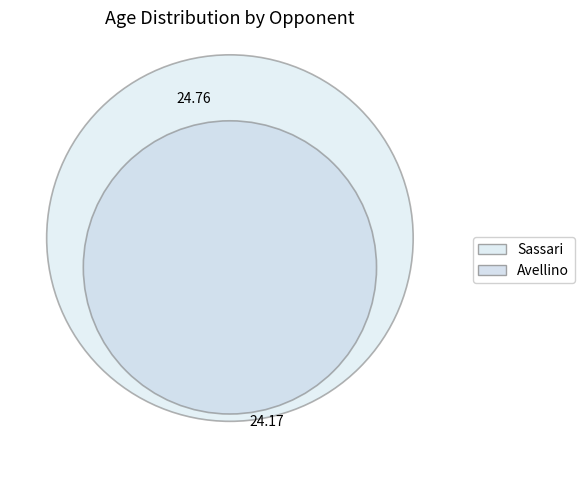

Do Avellino and Sassari together represent more than half of the pie?

Yes